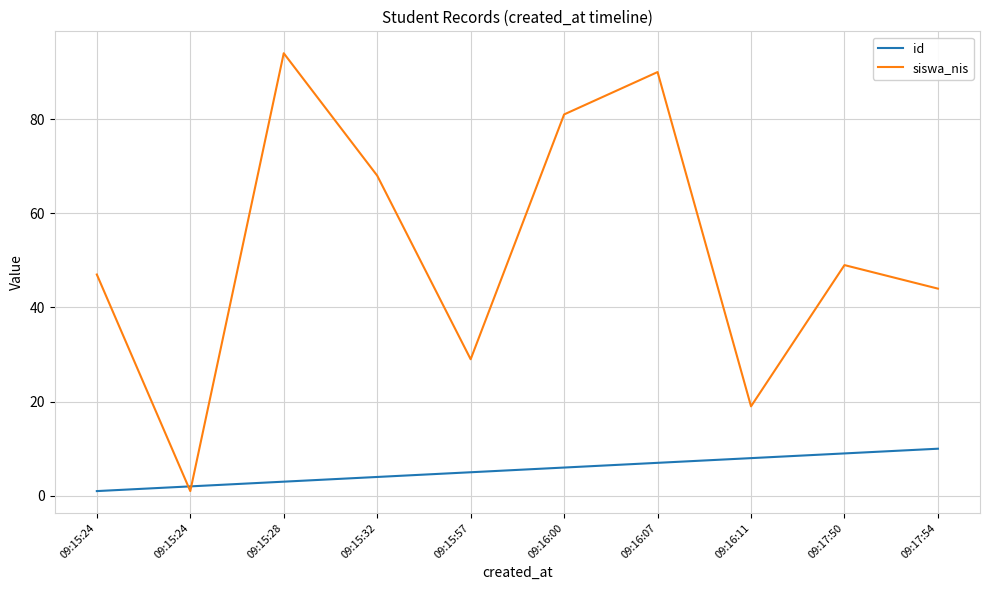

What is the sum of the id values at 09:16:00 and 09:16:07?

13